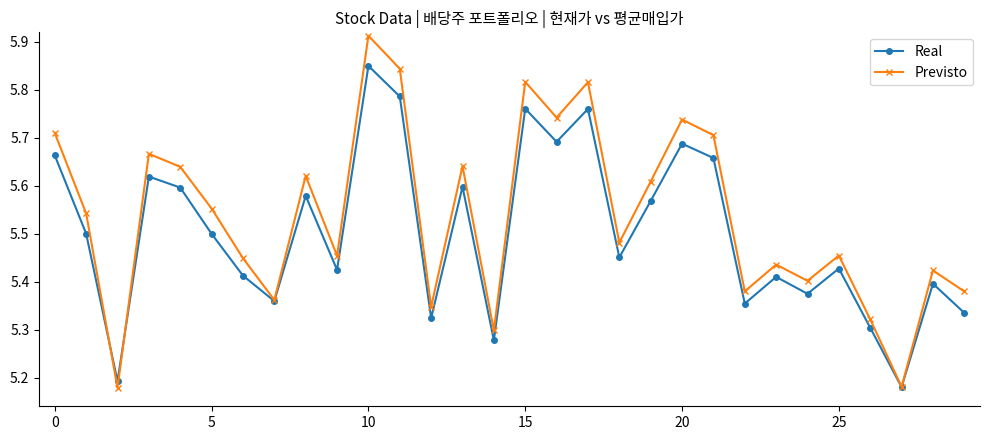

At how many categories does at least one series exceed 5?

30